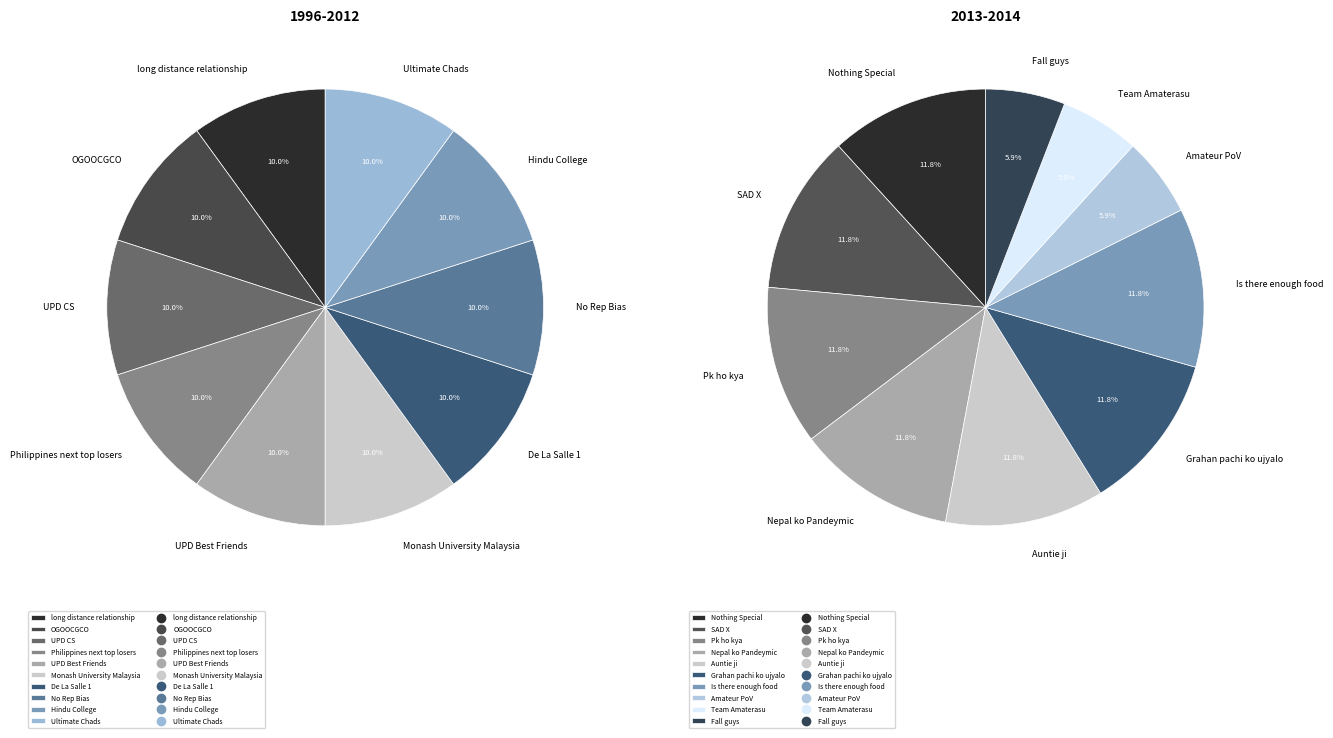

What is the largest slice in the pie chart?

long distance relationship